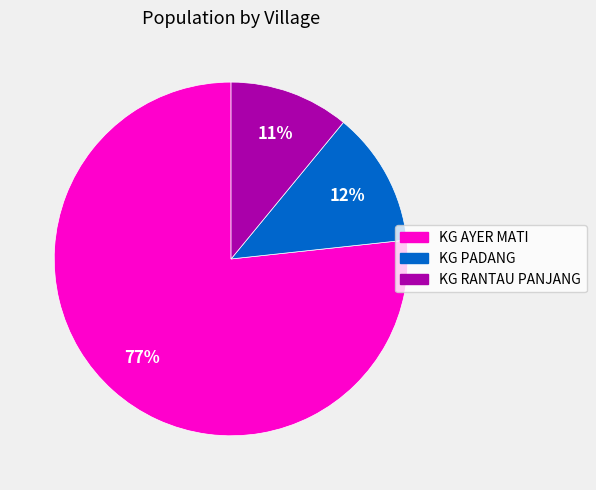

What is the ratio of the value at KG PADANG to the value at KG RANTAU PANJANG?

1.1